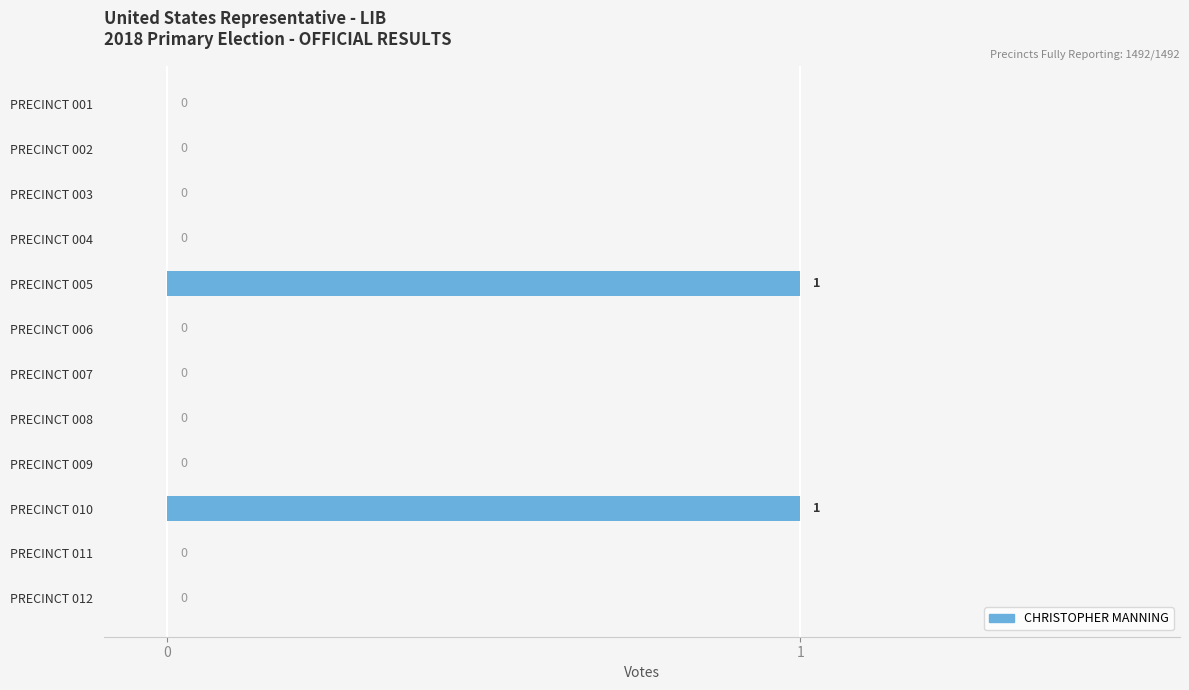

The value at PRECINCT 010 is 2. True or false?

False